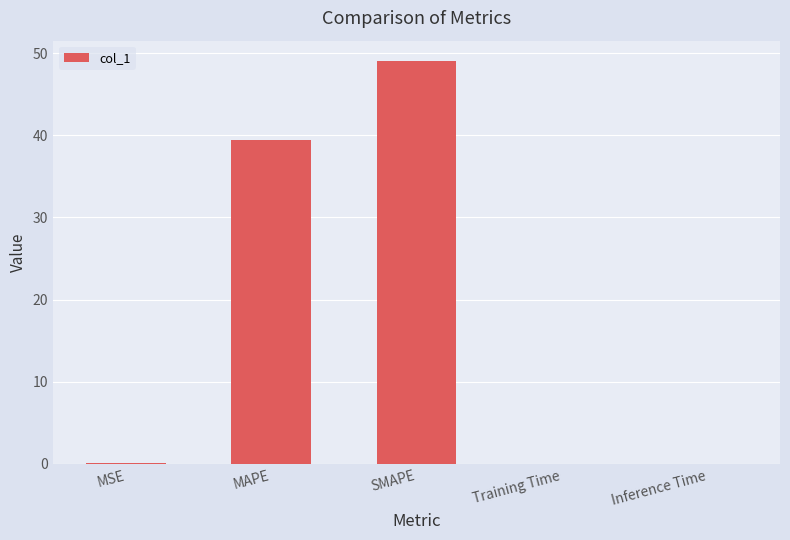

The value at Training Time is 0.0. True or false?

True